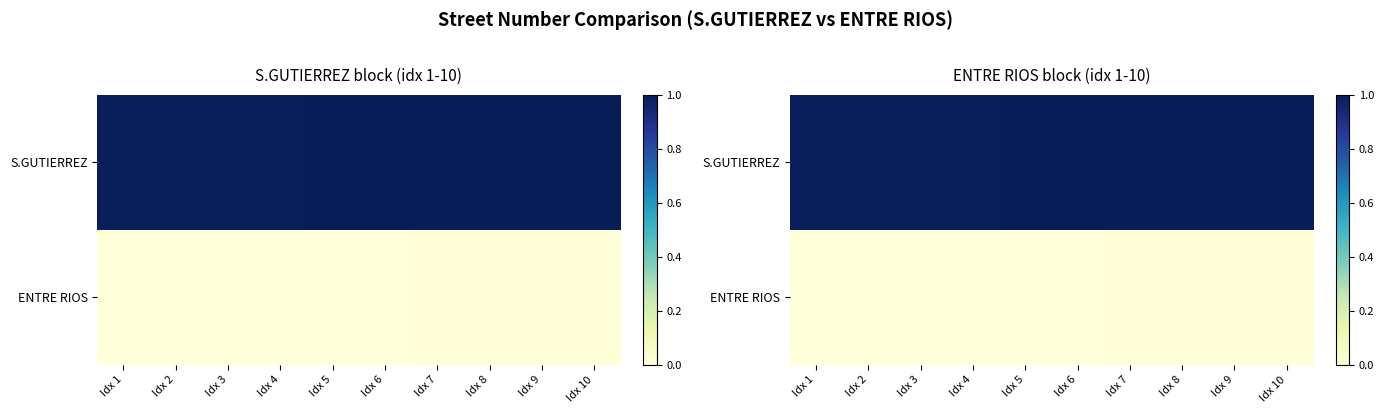

What is the greatest value displayed?

1.0